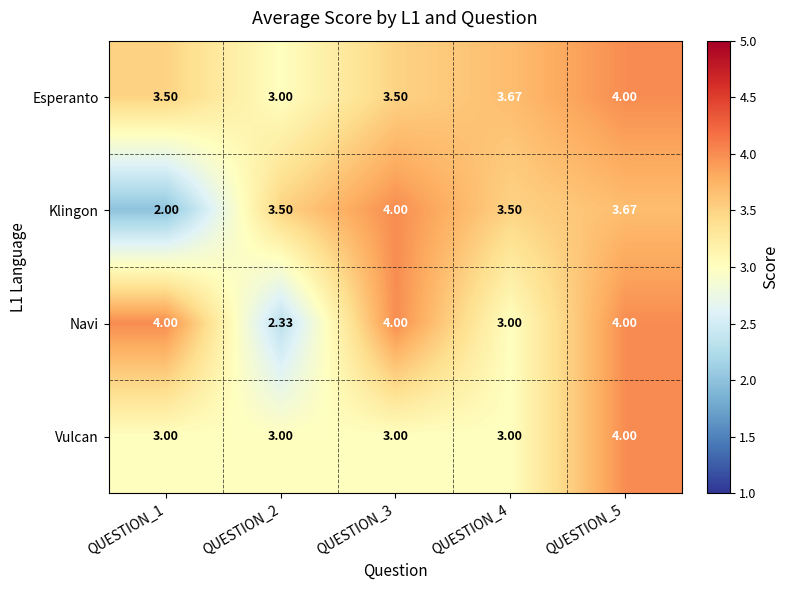

List the series in order of their overall mean, highest first.

Esperanto, Navi, Klingon, Vulcan